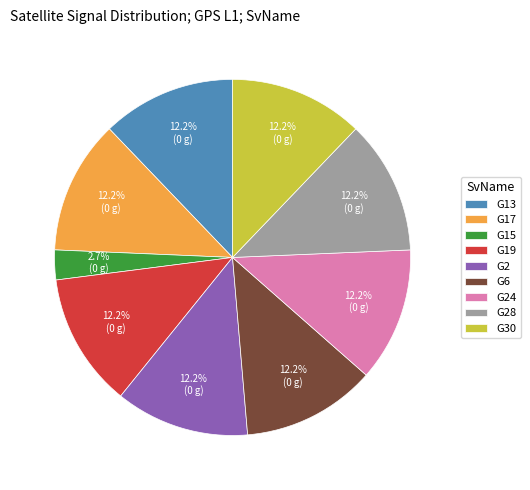

What percentage do G13 and G30 together represent?

24.3%